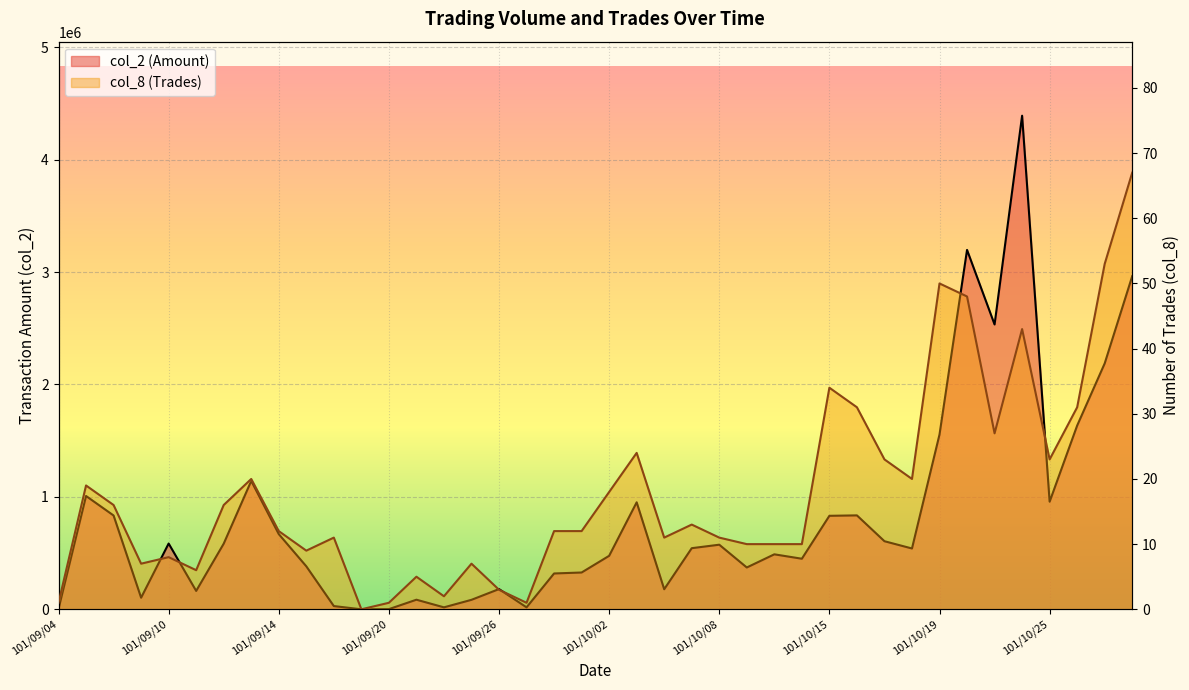

At 101/09/04, list the series in order from smallest to largest.

col_8 (Trades), col_2 (Amount)